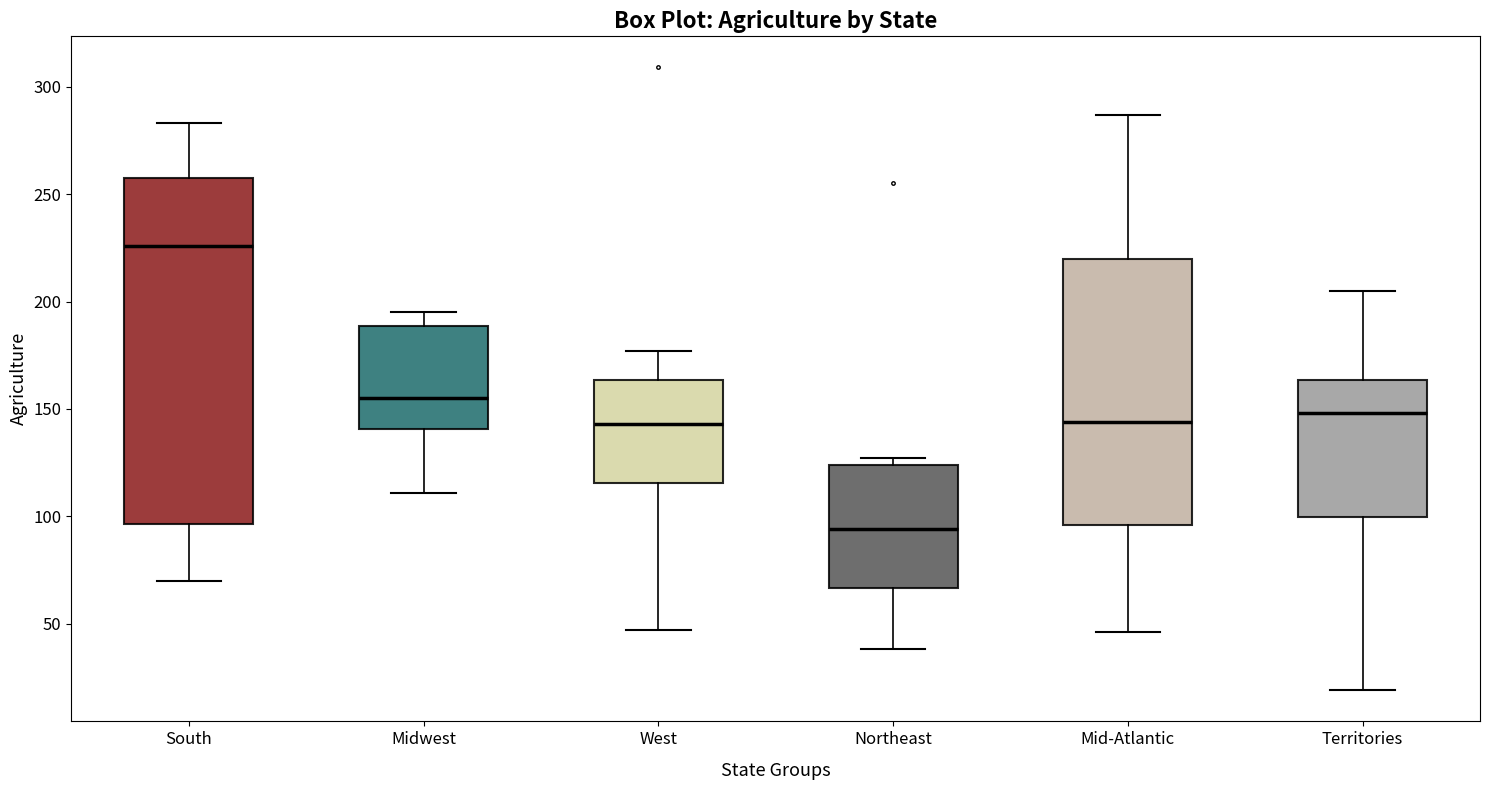

Reading left to right, read every box against the y-axis: the position of its median line, the range the box covers, and the ends of its whiskers. The values are not printed on the chart, so give them approximately, as read against the axis.

South: median 225, box 95 to 260, whiskers 70 to 285
Midwest: median 155, box 140 to 190, whiskers 110 to 195
West: median 145, box 115 to 165, whiskers 45 to 175
Northeast: median 95, box 65 to 125, whiskers 40 to 125 (just above the box's upper edge)
Mid-Atlantic: median 145, box 95 to 220, whiskers 45 to 285
Territories: median 150, box 100 to 165, whiskers 20 to 205